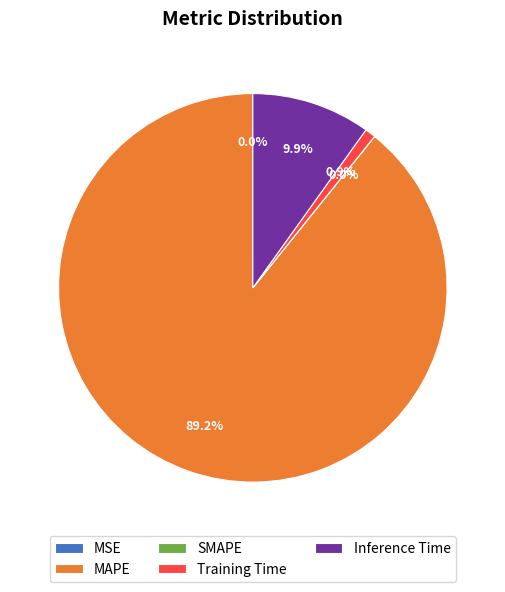

True or false: Inference Time accounts for 1% of the total.

False